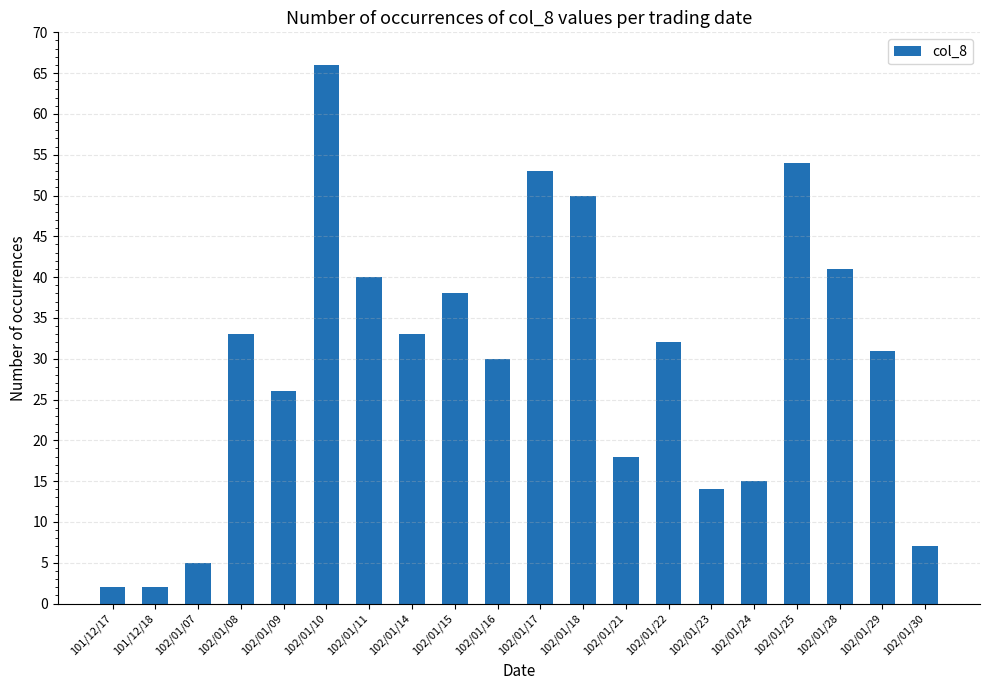

What is the sum of the values at 102/01/18 and 102/01/28?

91